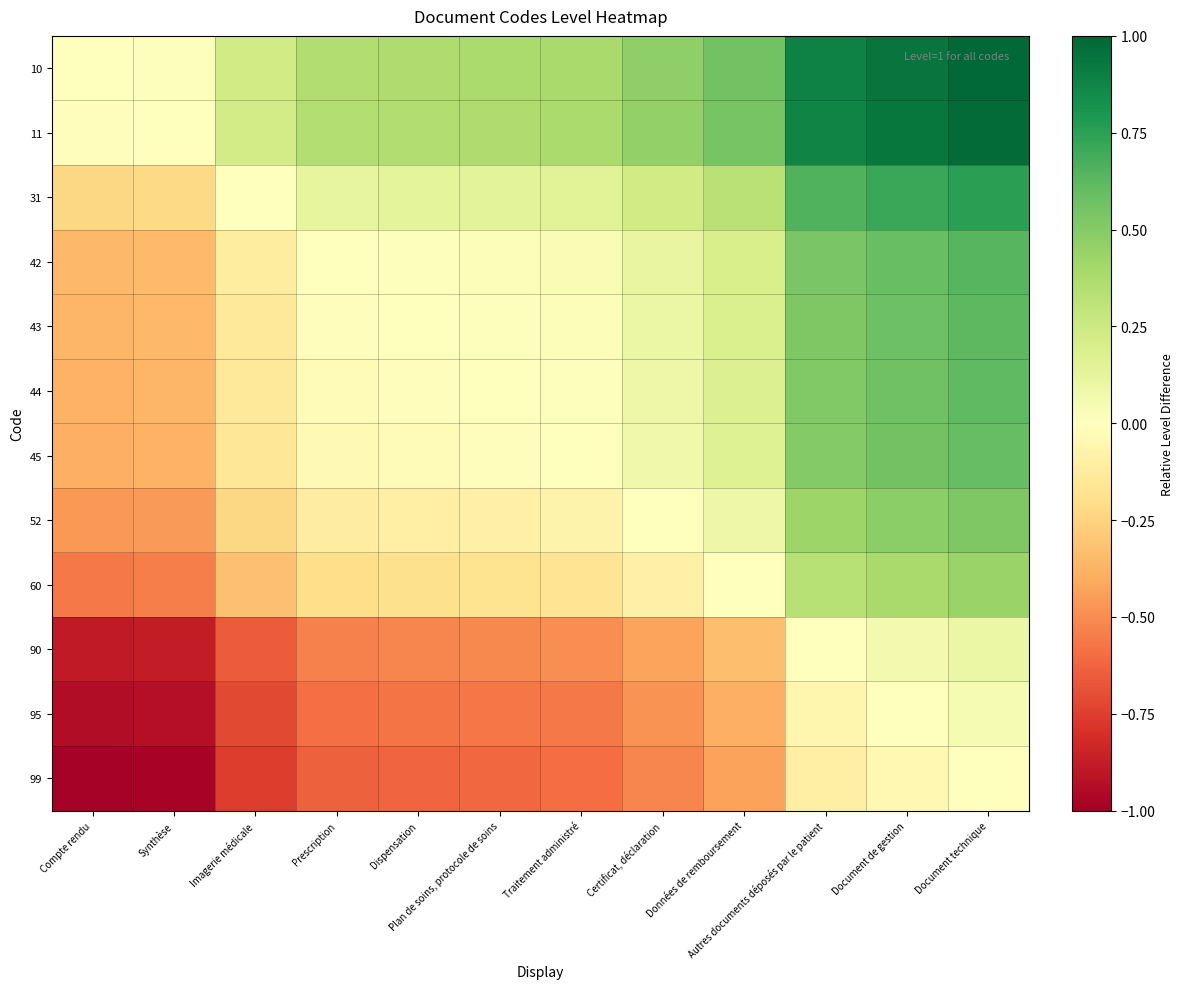

Which category has the highest value across all series?

Document technique